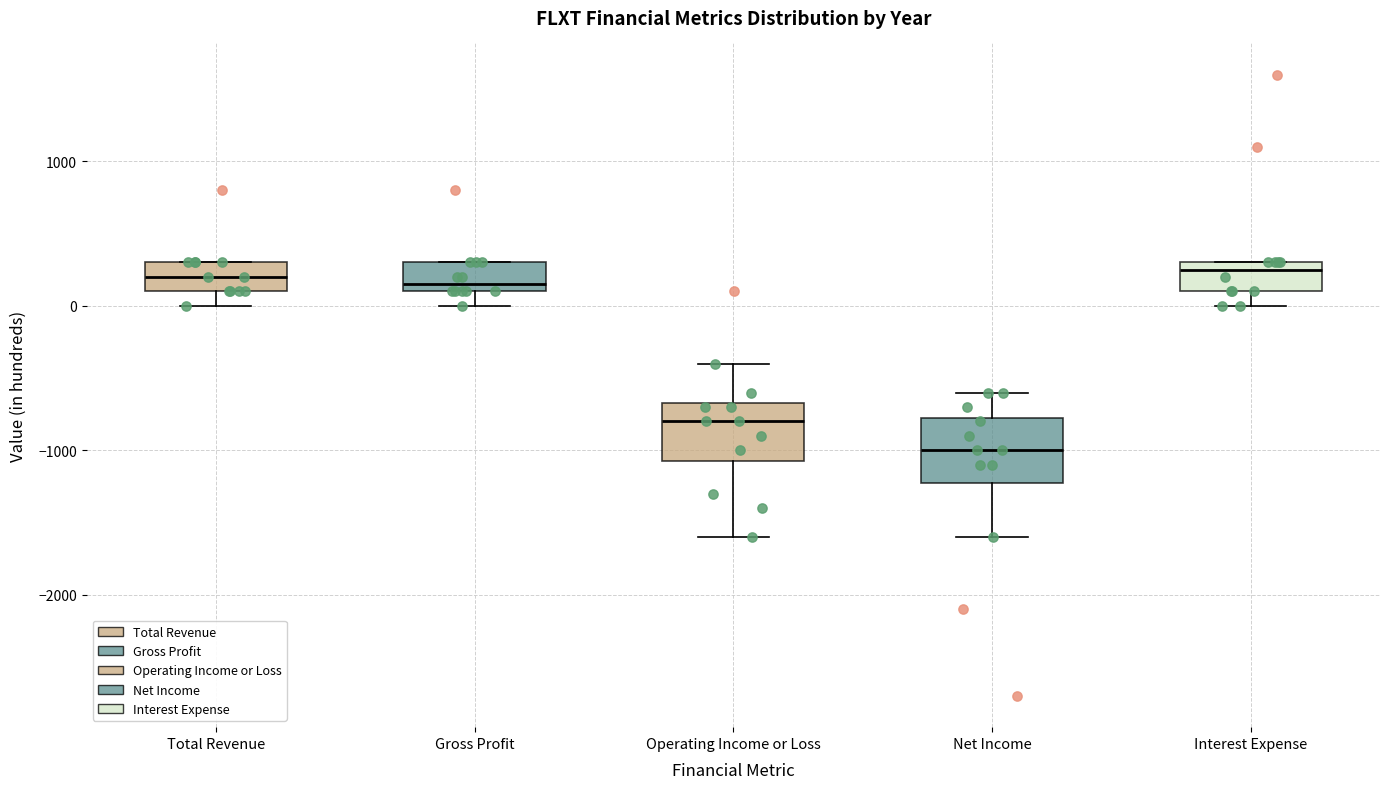

Reading left to right, read every box against the y-axis: the position of its median line, the range the box covers, and the ends of its whiskers. The values are not printed on the chart, so give them approximately, as read against the axis.

Total Revenue: median 200, box 100 to 300, whiskers 0 to 300
Gross Profit: median 200, box 100 to 300, whiskers 0 to 300
Operating Income or Loss: median -800, box -1100 to -700, whiskers -1600 to -400
Net Income: median -1000, box -1200 to -800, whiskers -1600 to -600
Interest Expense: median 300 (just below the box's upper edge), box 100 to 300, whiskers 0 to 300